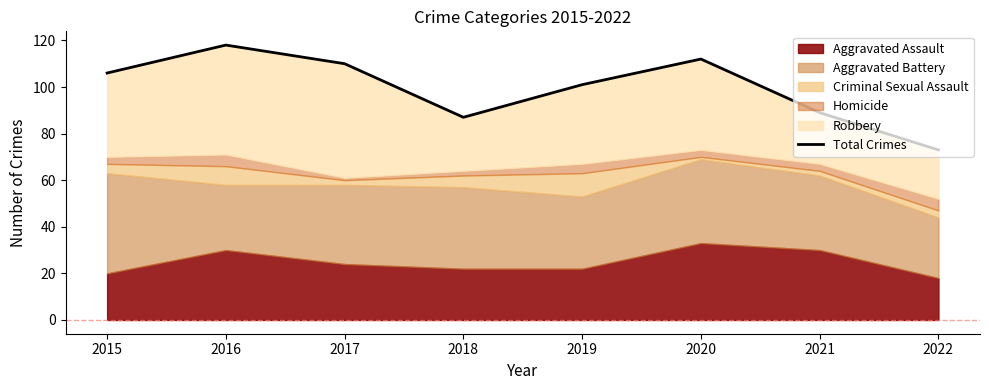

Which label corresponds to the smallest value in the chart?

2022